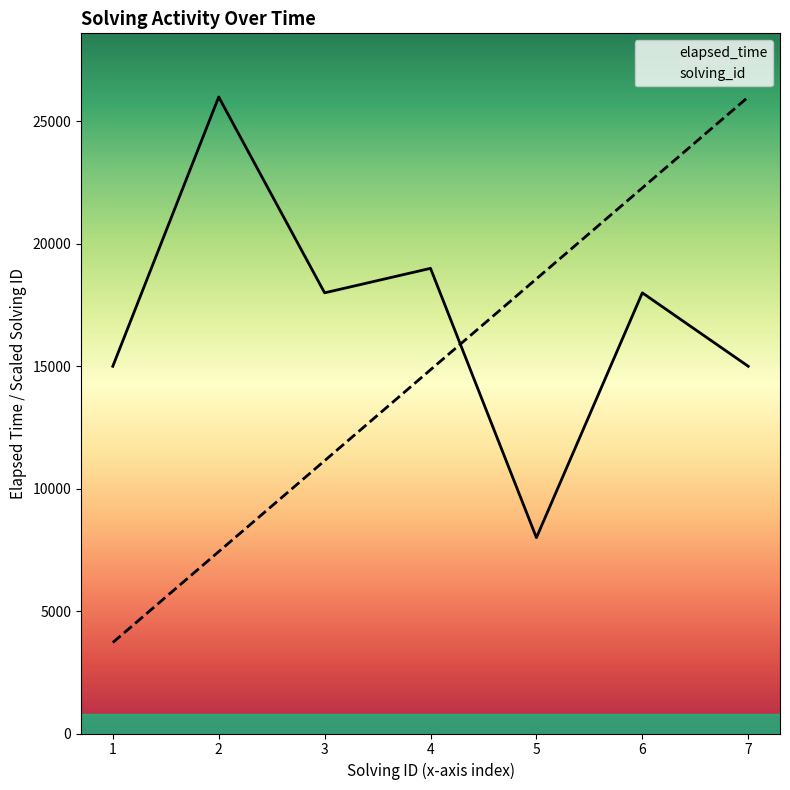

At which label does solving_id first exceed 14857?

4